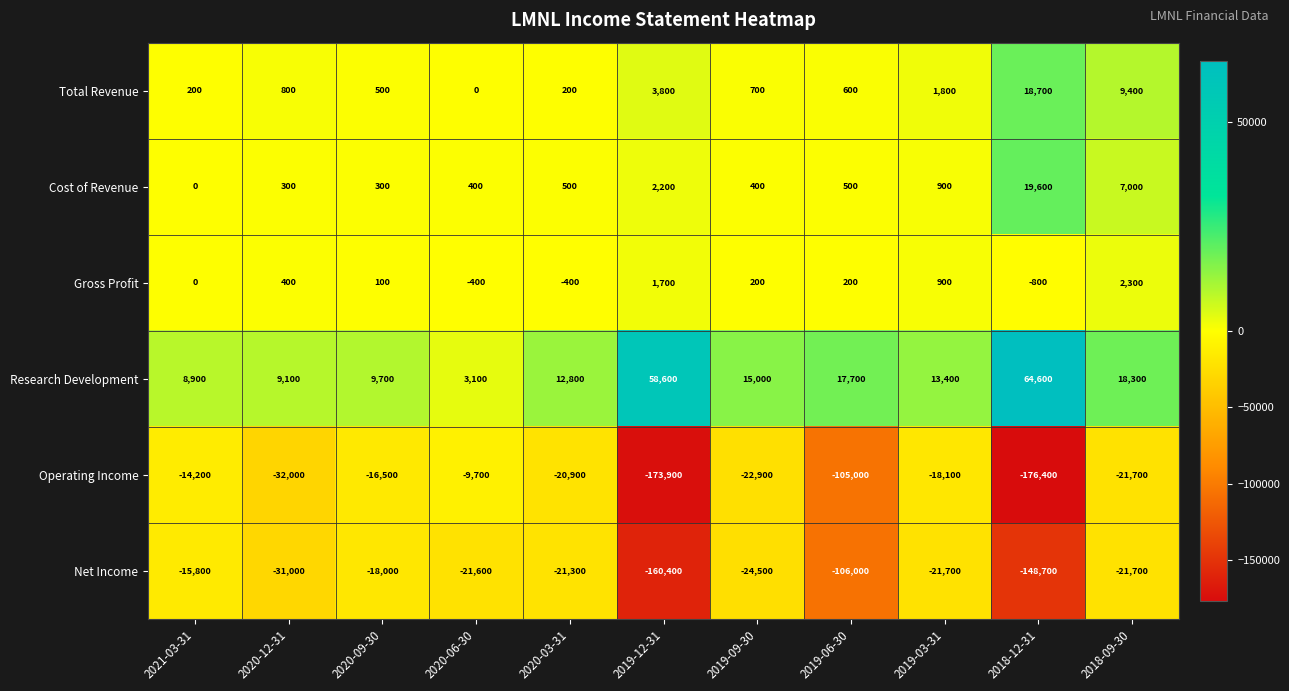

Which label corresponds to the largest value in the chart?

2018-12-31